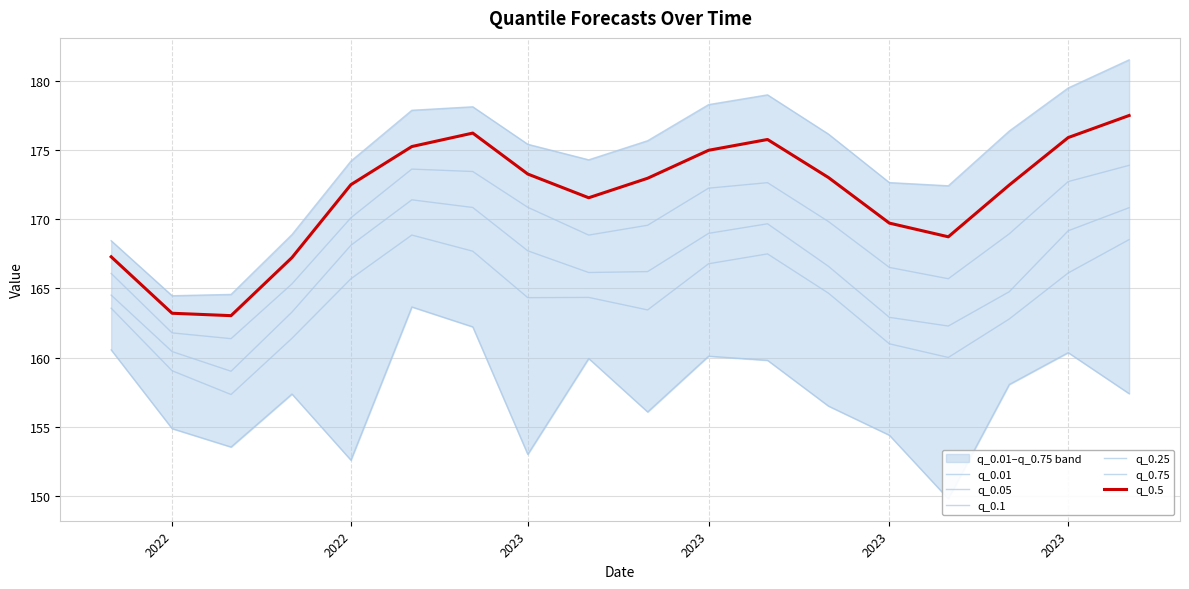

How many lines are shown in the chart?

6